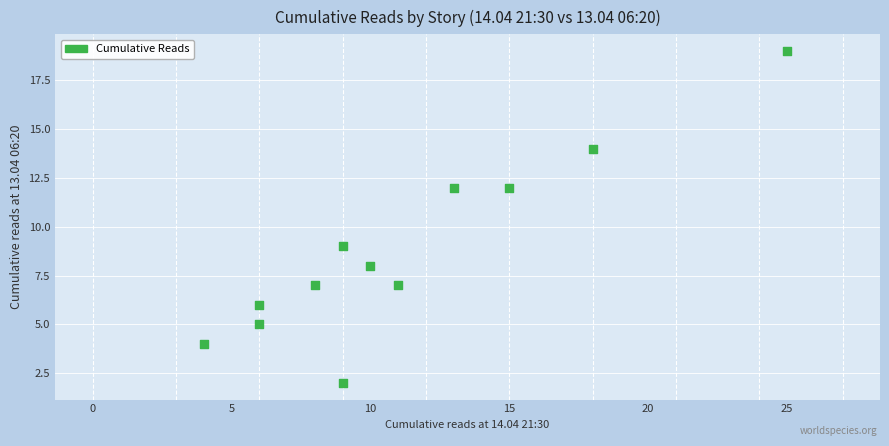

What Y value in the scatter plot is closest to 10?

9